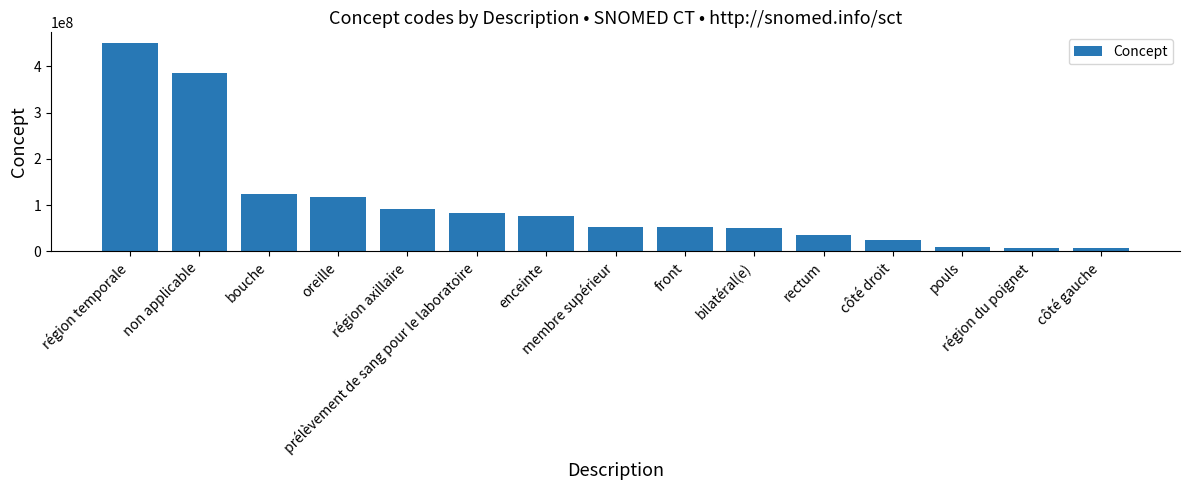

What is the greatest value displayed?

450721000